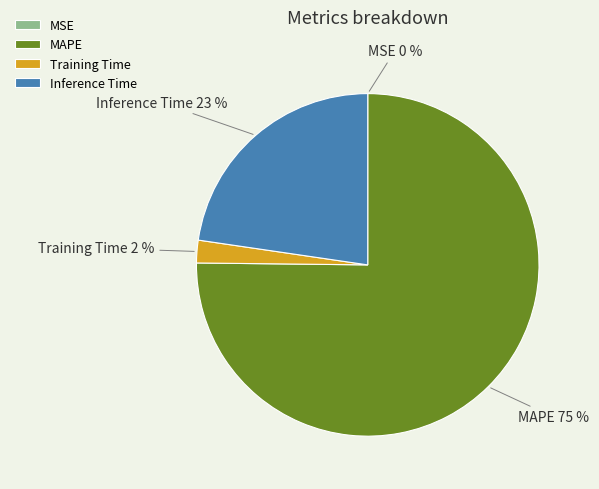

To the nearest percent, what portion does Training Time represent?

2%